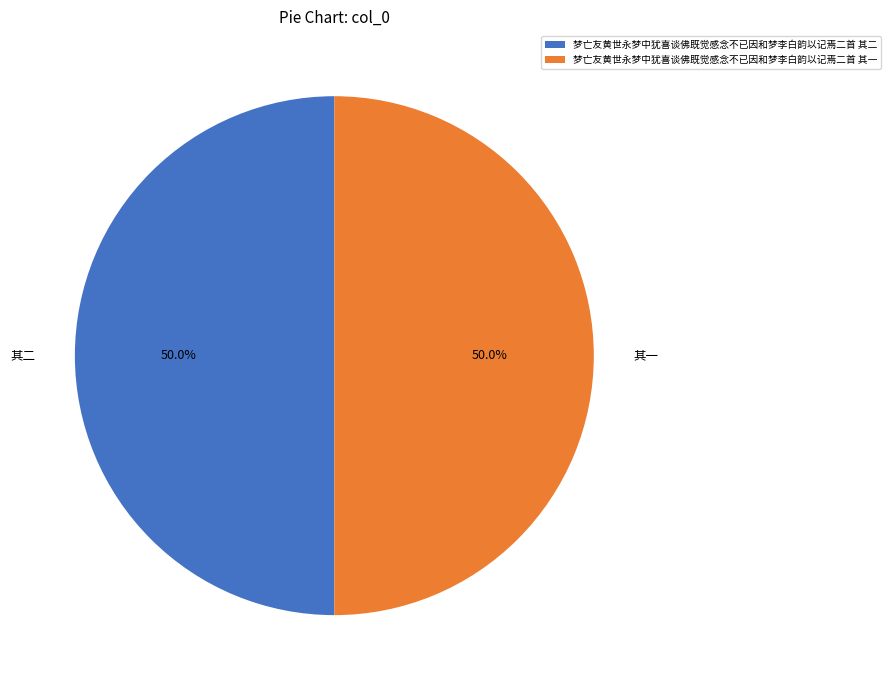

What percentage is the 梦亡友黄世永梦中犹喜谈佛既觉感念不已因和梦李白韵以记焉二首 其二 slice, to the nearest percent?

50%